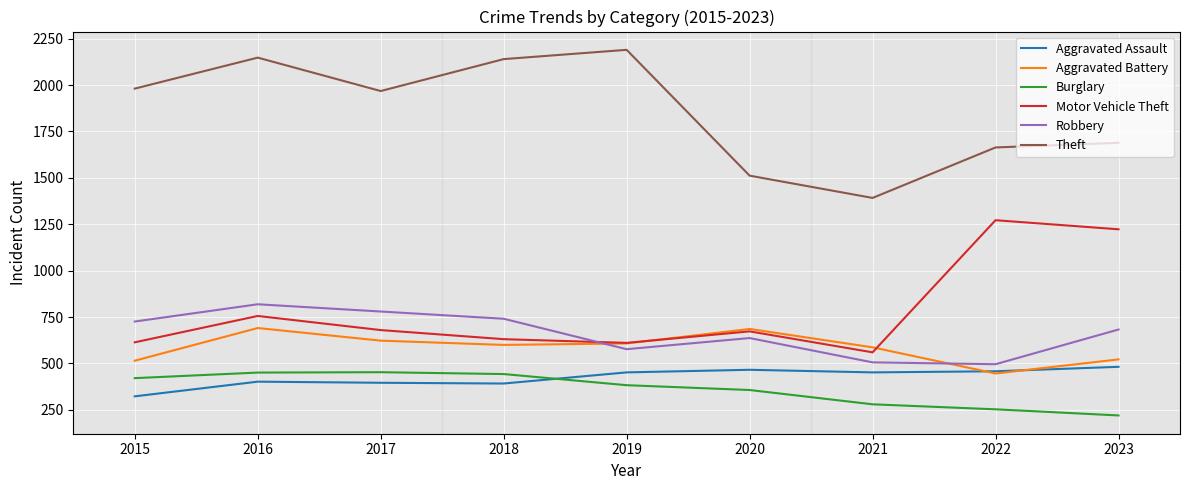

The value of Aggravated Assault at 2021 is 589. True or false?

False